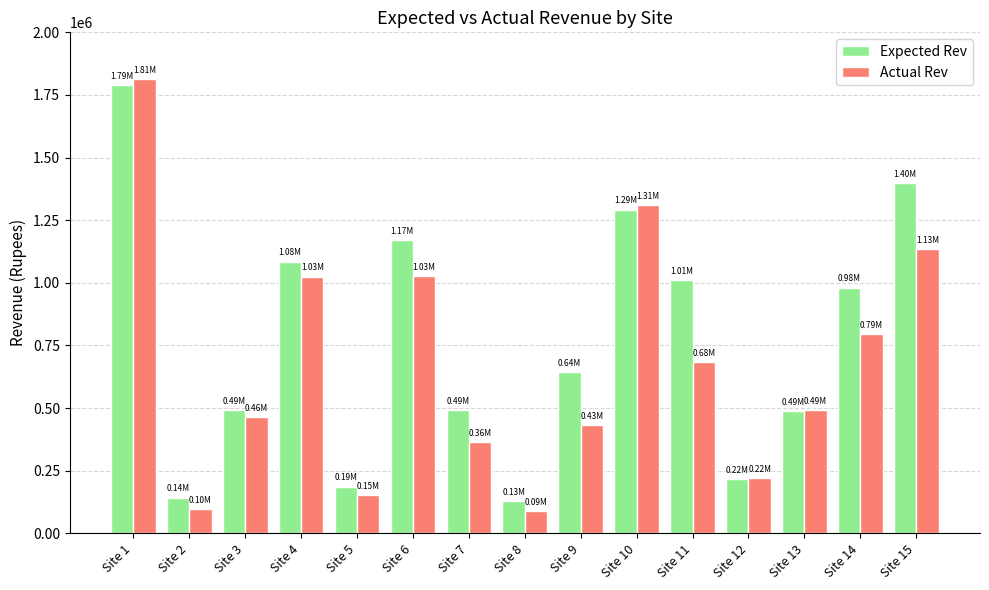

At which category is the sum across all series the highest?

Site 1